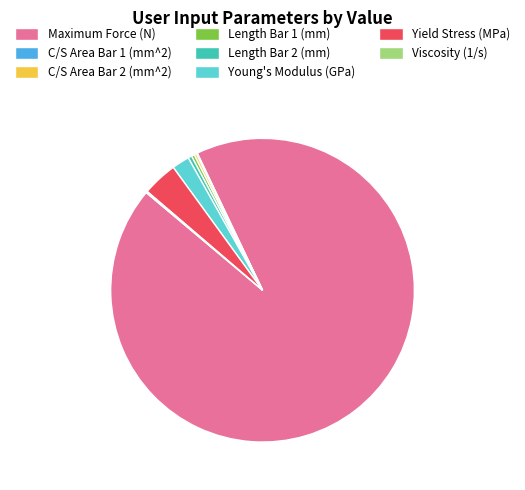

Which category has the biggest portion of the pie?

Maximum Force (N)